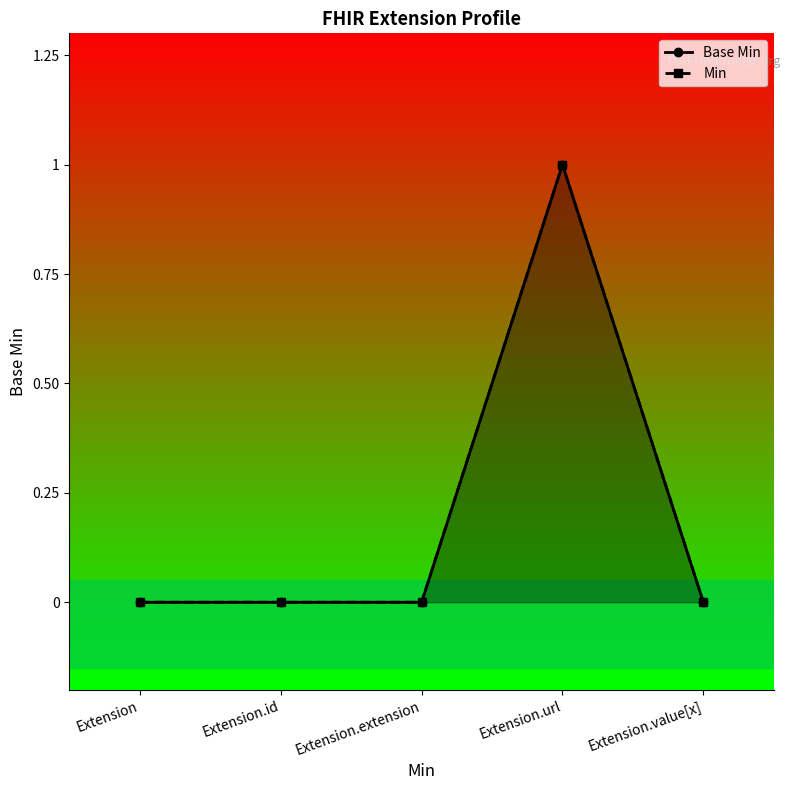

True or false: Min and Base Min intersect in this chart.

False